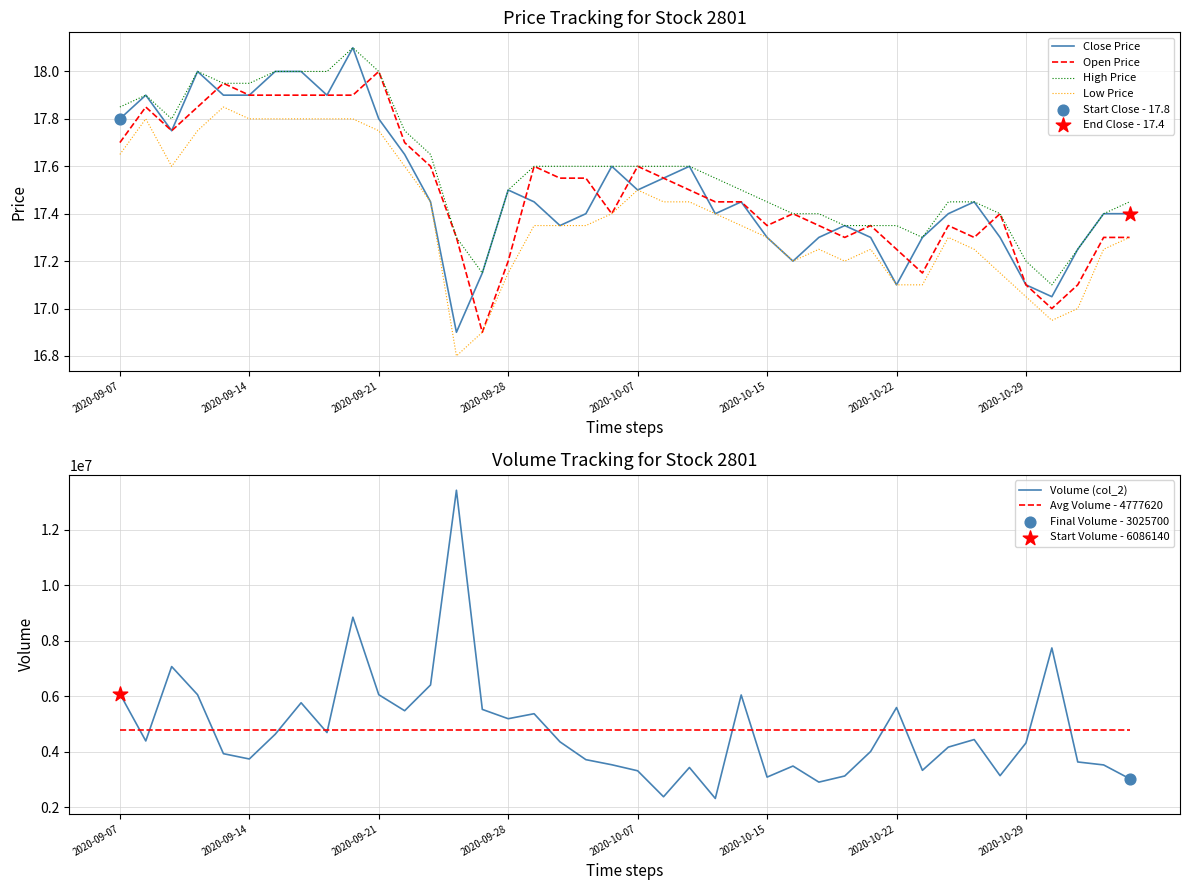

What are all the series names shown in the legend?

Close Price, Open Price, High Price, Low Price, Volume (col_2), Avg Volume - 4777620